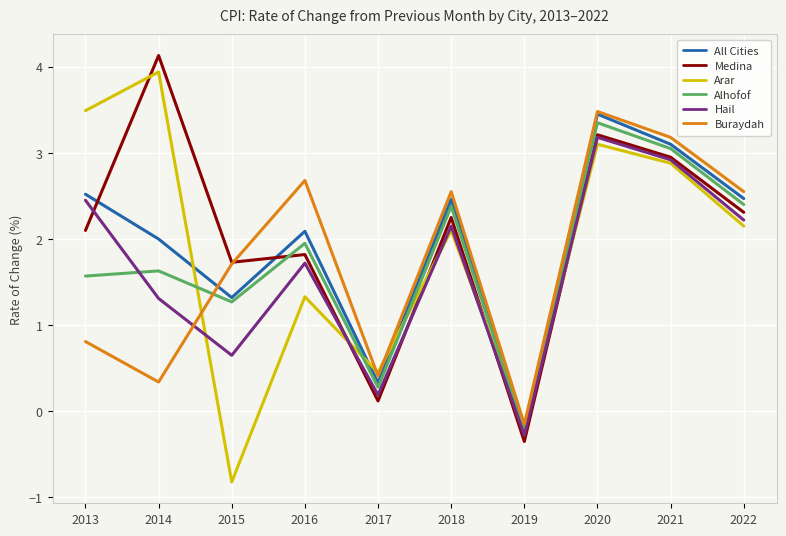

What is the highest value of the Arar series?

3.9